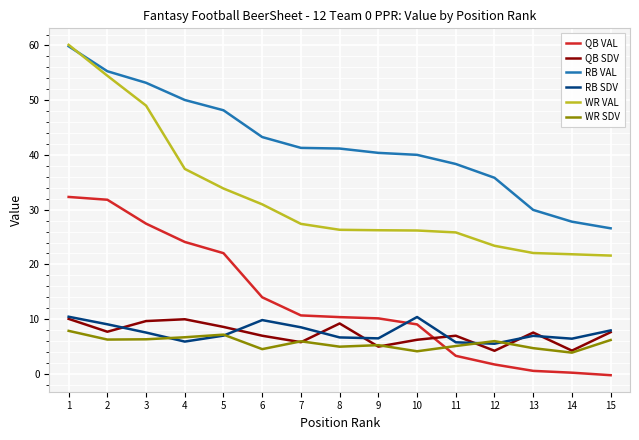

What is the difference between the second highest and minimum values in the RB VAL series?

28.7